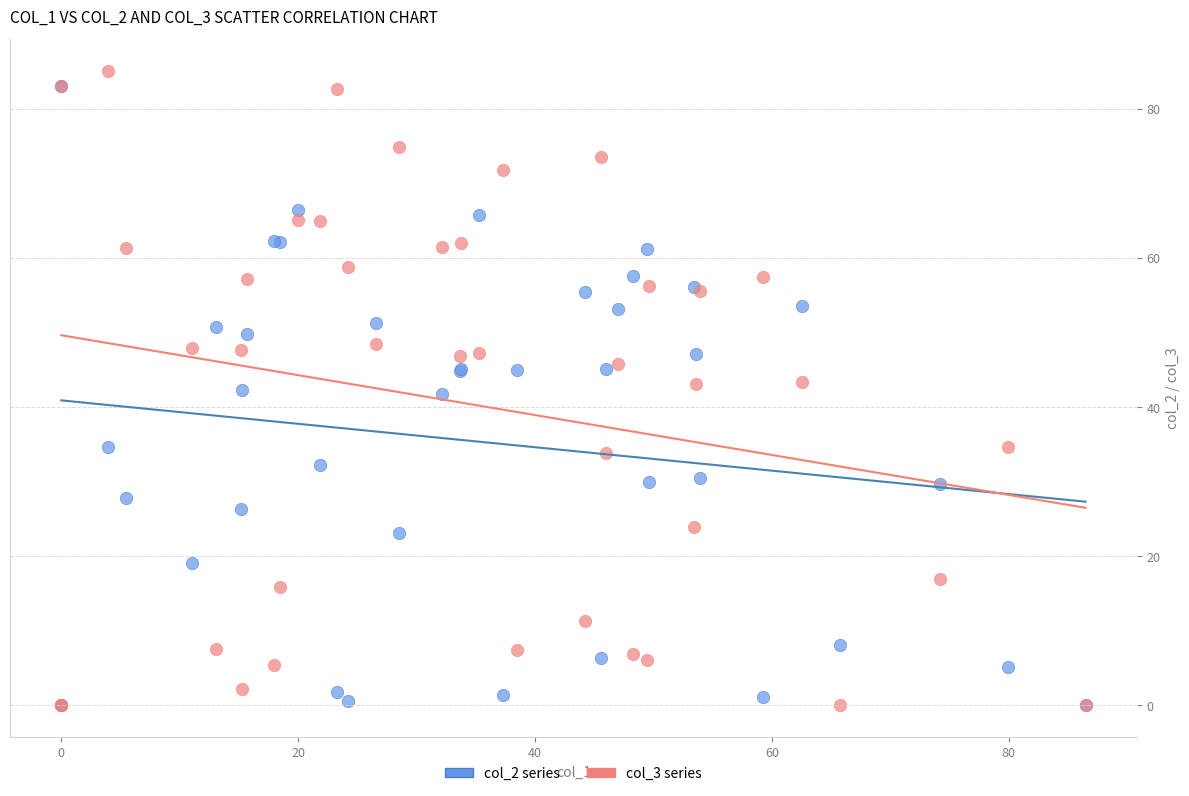

What are all the series names shown in the legend?

col_2 series, col_3 series